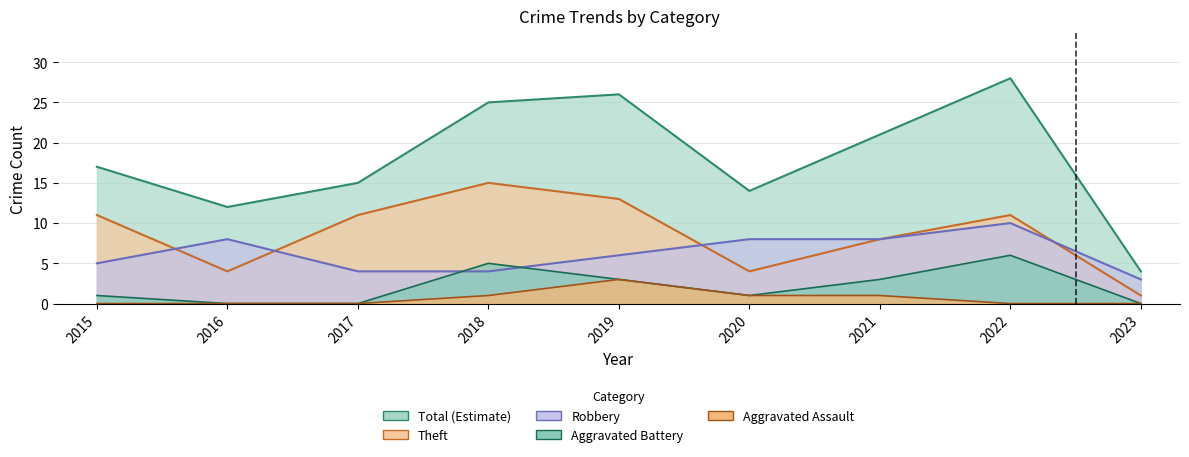

True or false: Theft and Aggravated Assault cross at least once.

False